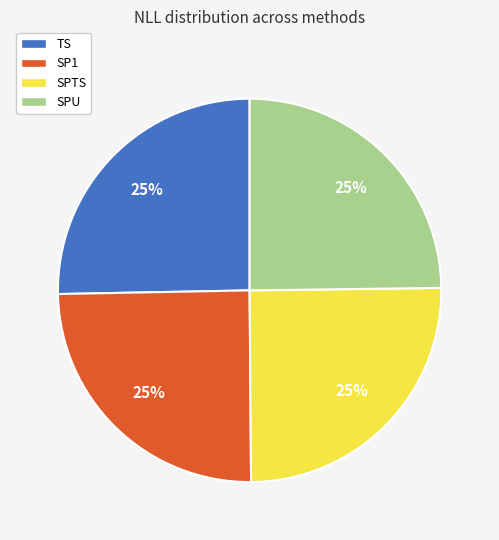

How many segments does this pie chart have?

4